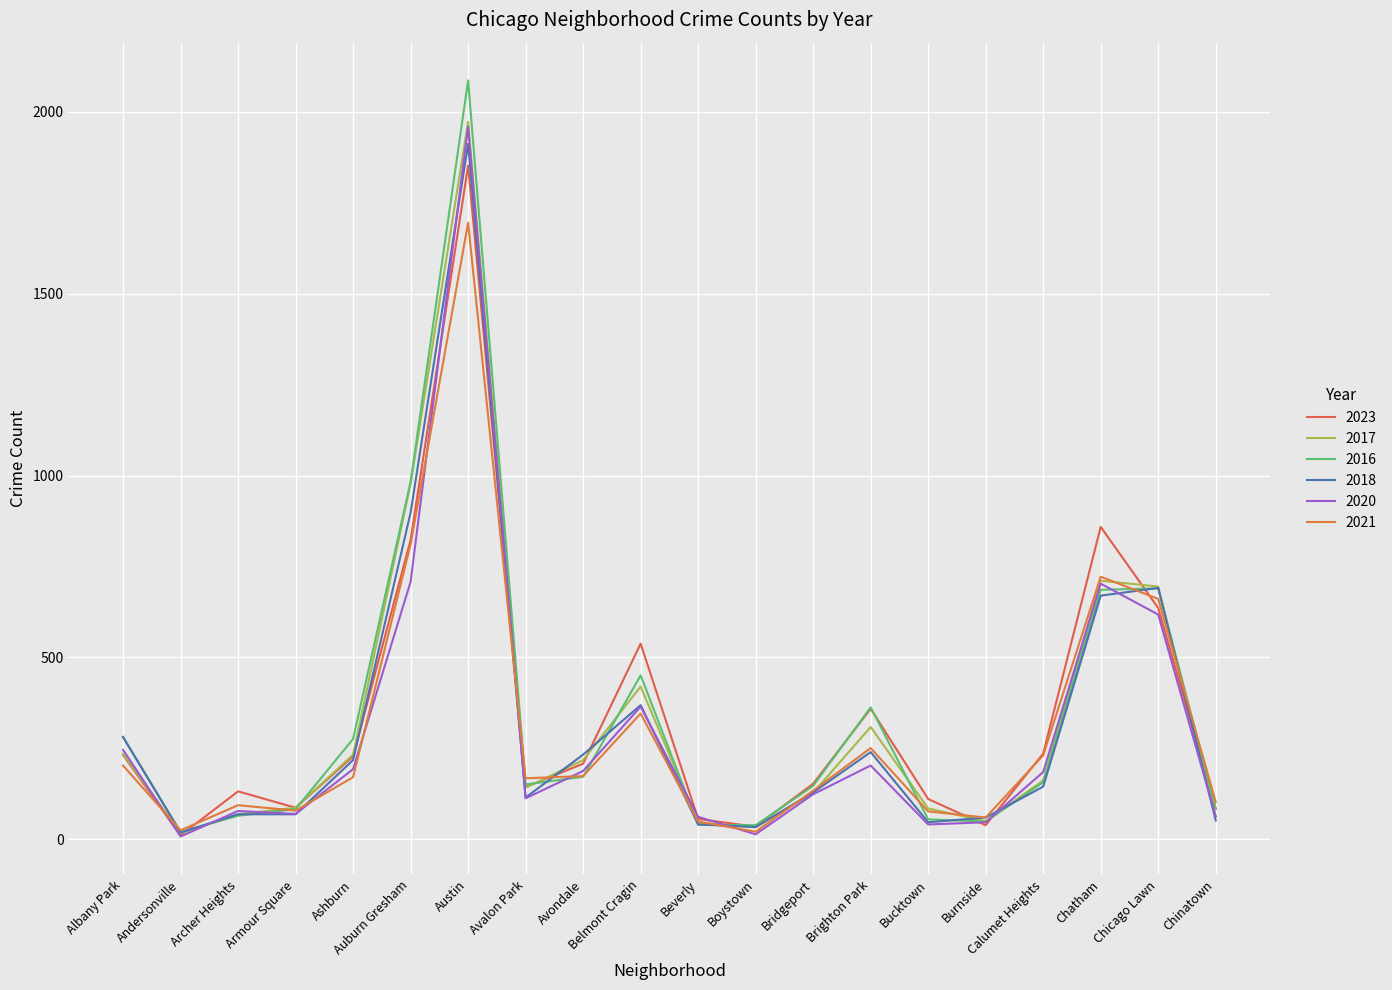

What is the value of the 2021 point at the 3rd from the left?

94